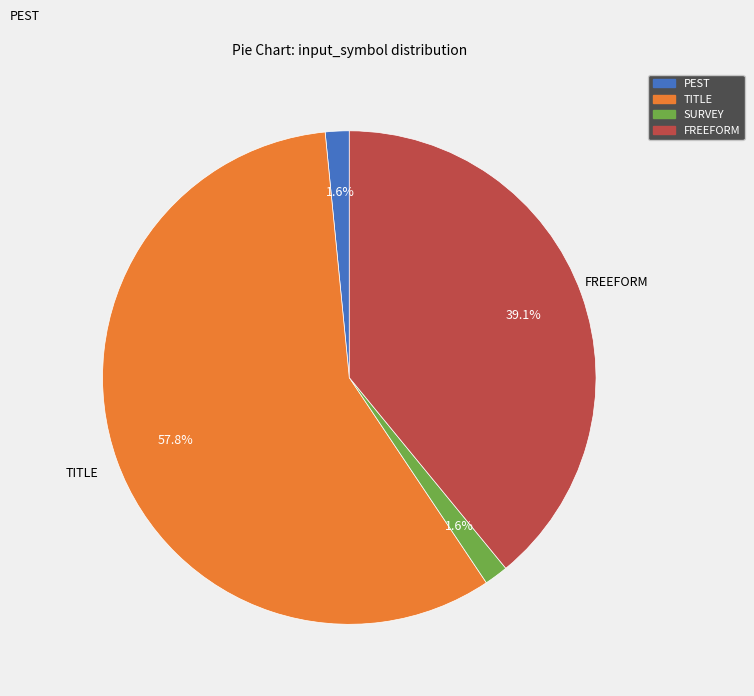

Is there any slice that represents more than half of the pie?

Yes